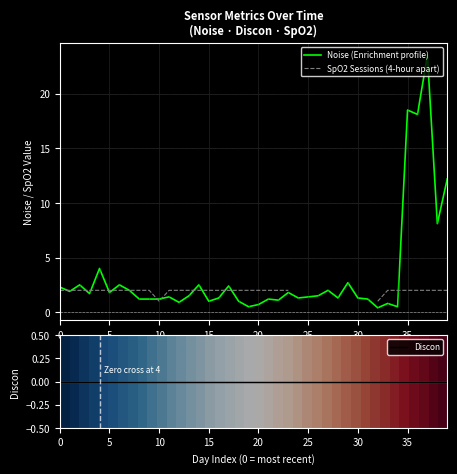

Is it true that Discon equals 0.0 at 0?

True